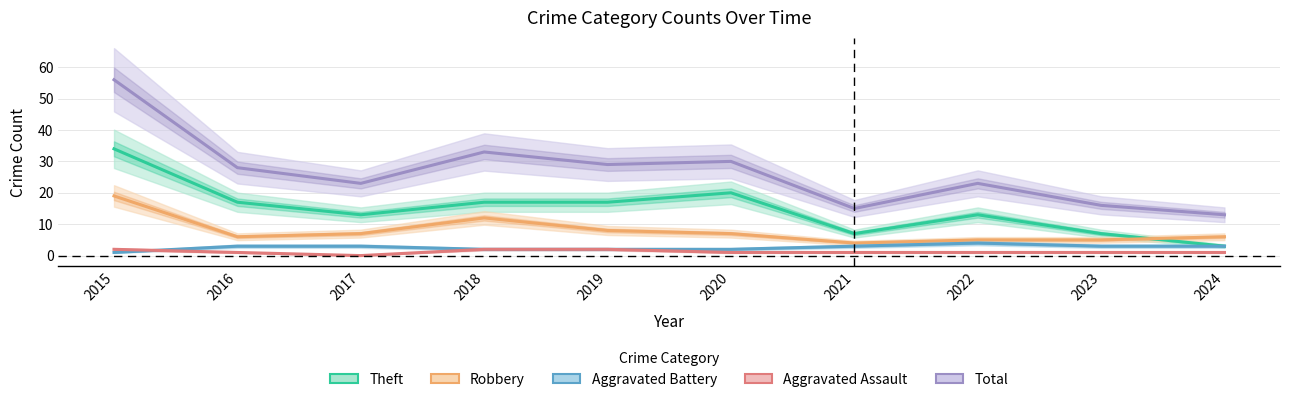

The Theft series shows 17 at 2019. True or false?

True